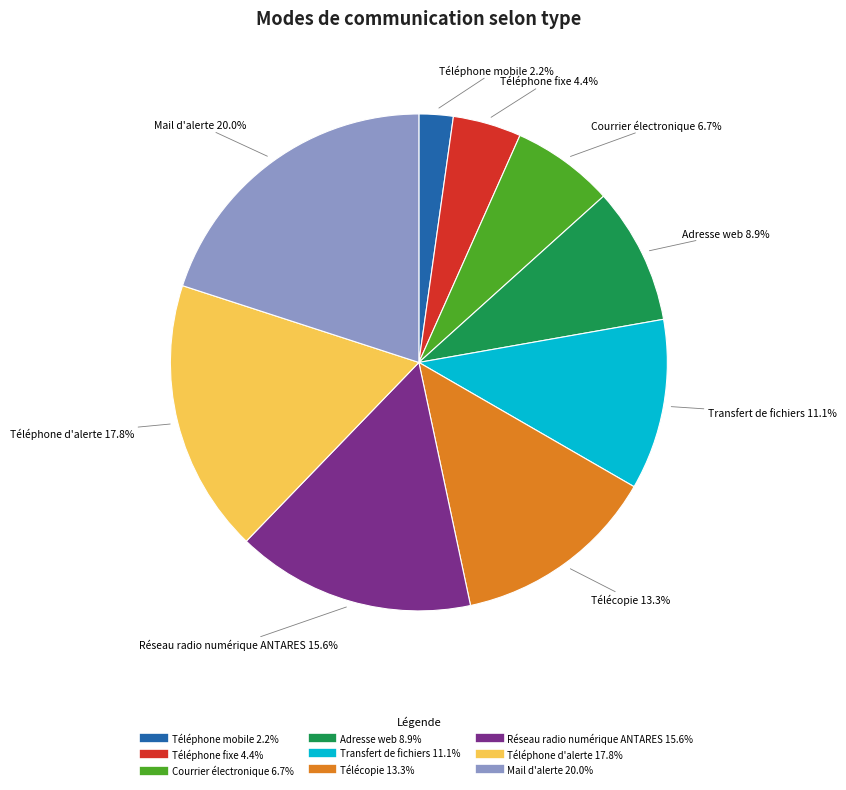

To the nearest percent, what is the difference between the largest and smallest slice percentages?

18%